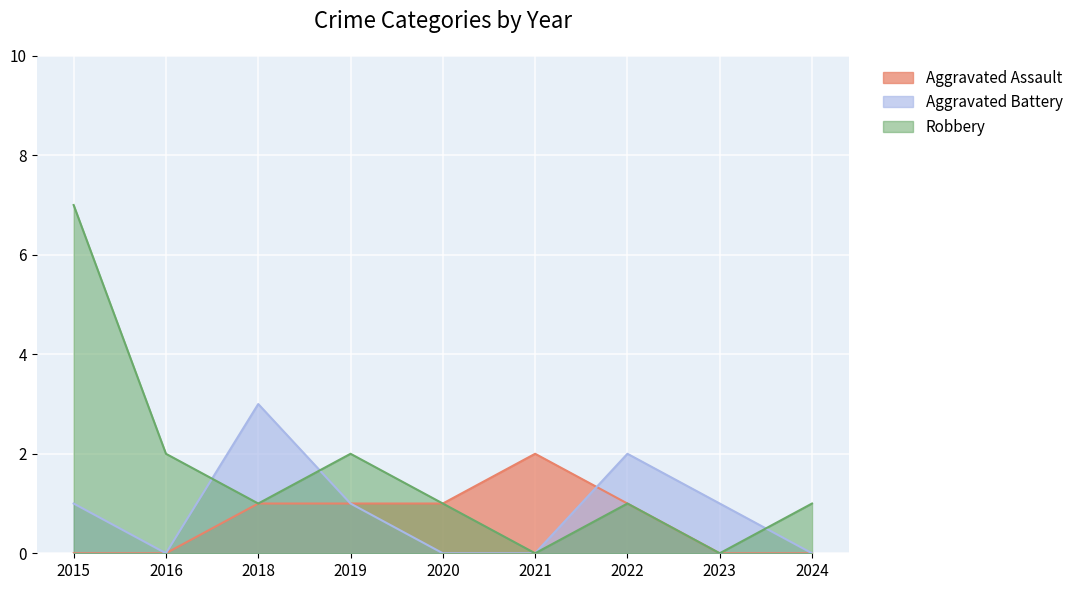

What are all the series names shown in the legend?

Aggravated Assault, Aggravated Battery, Robbery